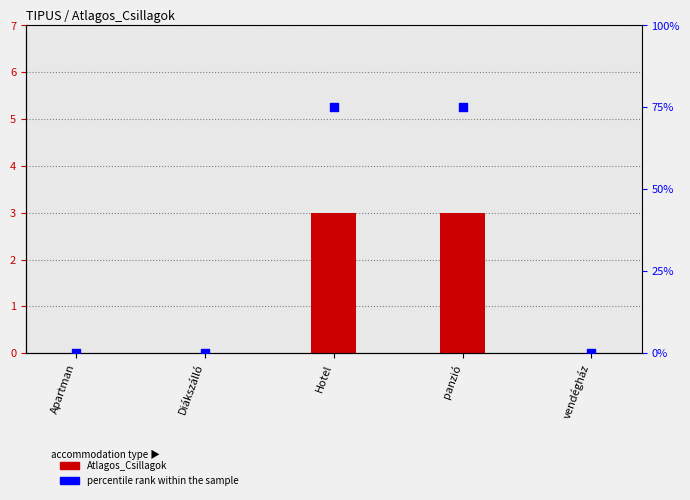

At which category is the sum across all series the highest?

Hotel